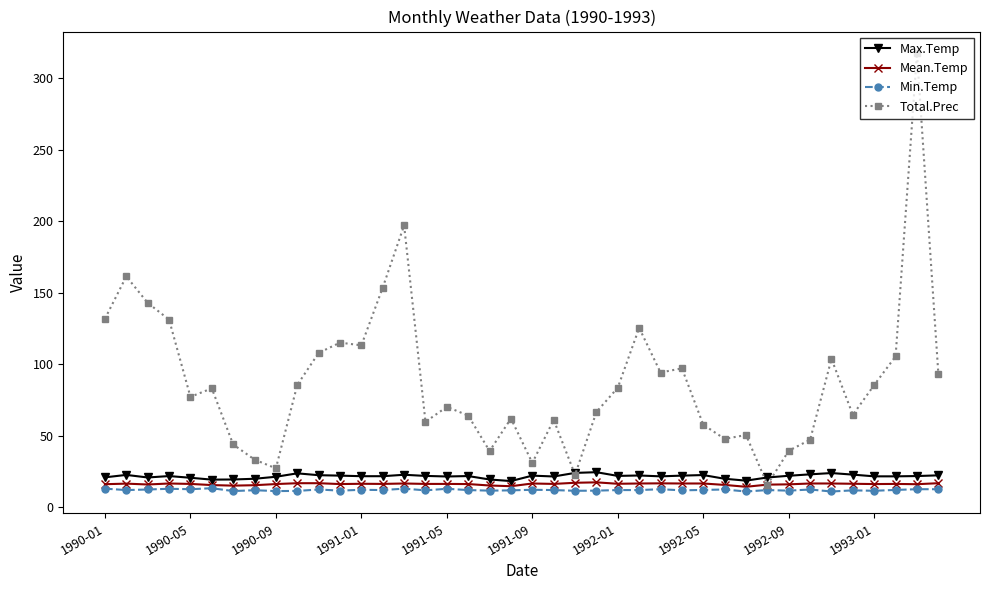

Count the number of categories in the chart.

40